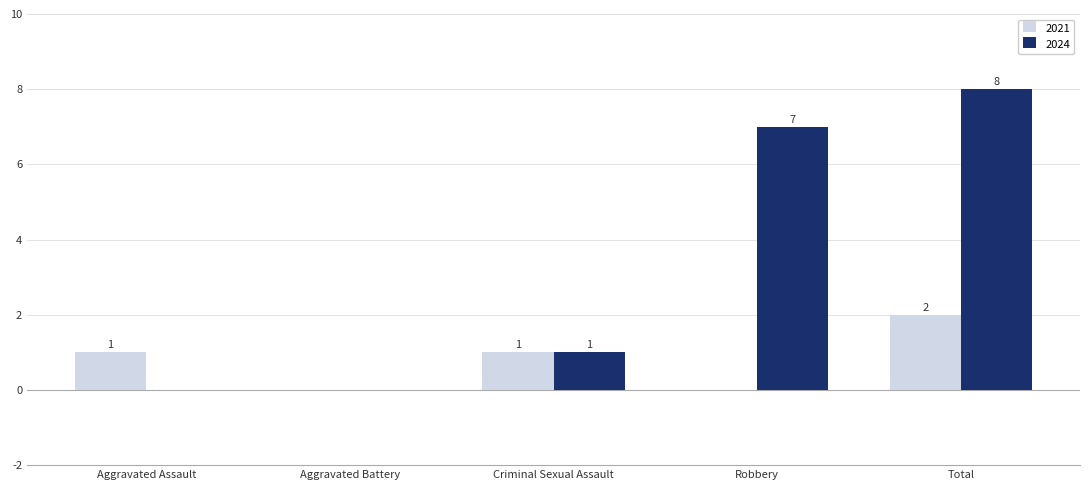

Is it true that 2021 equals 1 at Aggravated Battery?

False